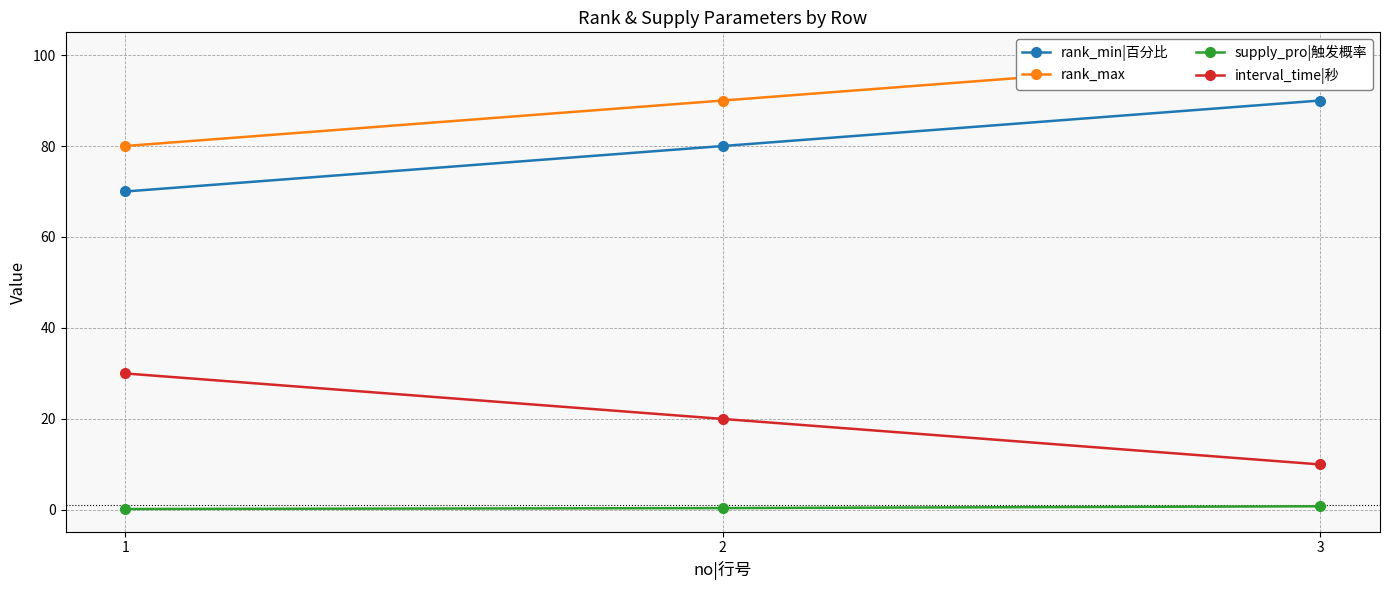

What is the highest value of the supply_pro|触发概率 series?

0.8